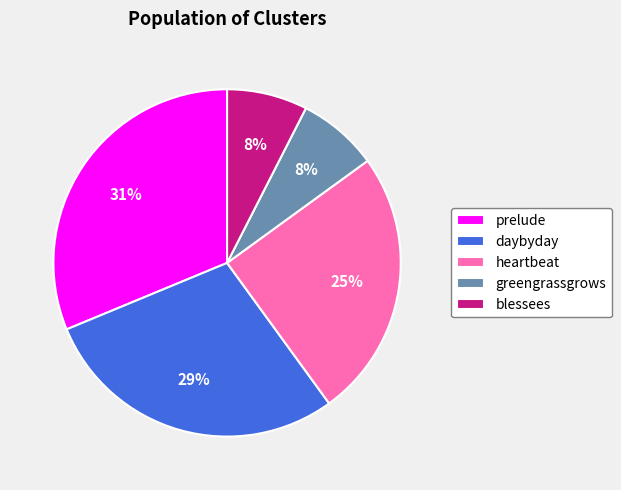

Combined, do greengrassgrows and blessees account for over 50%?

No